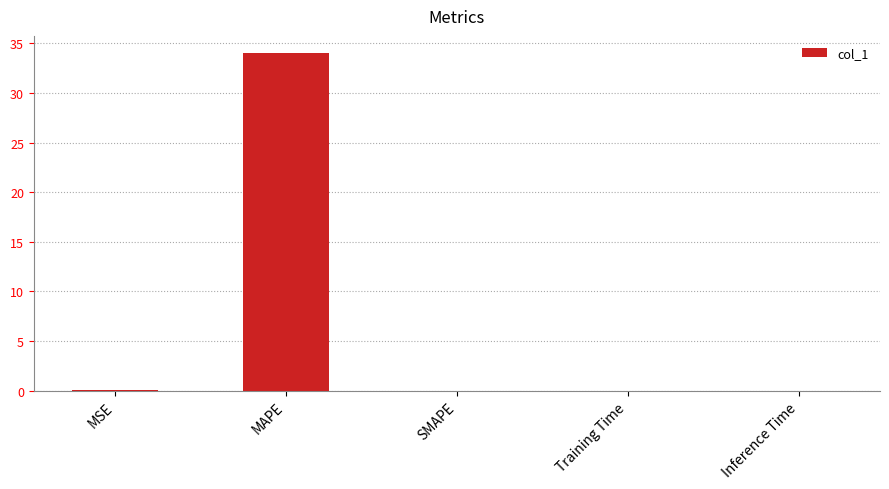

Count the number of data series in this chart.

1